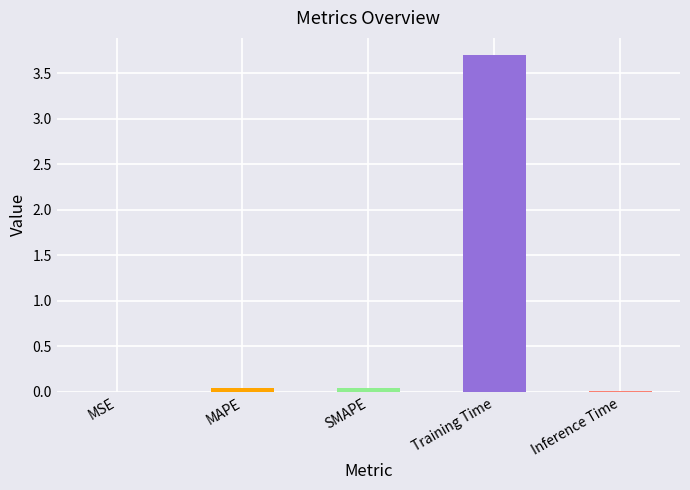

What is the label of the 3rd bar from the left?

SMAPE